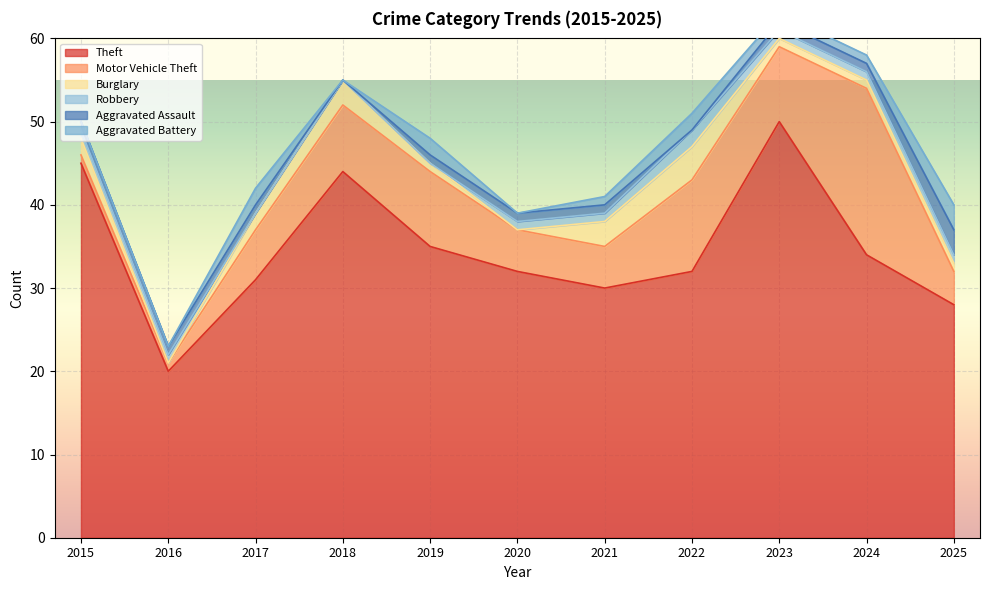

What is the maximum value for Burglary?

4